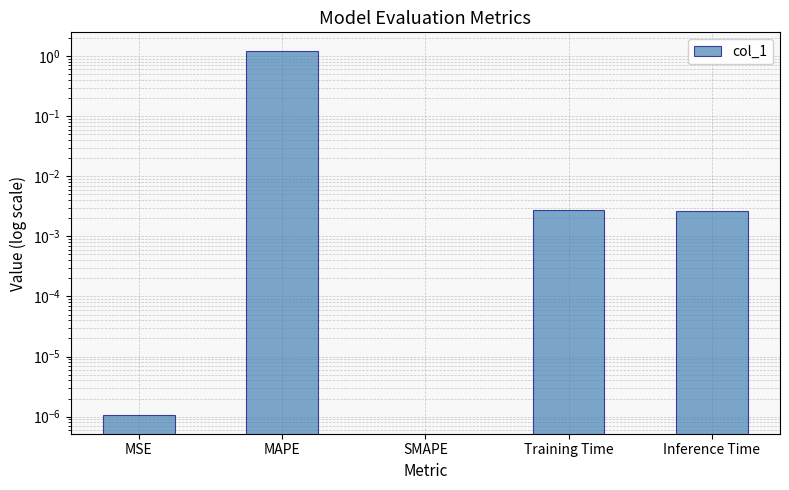

What is the sum of all values?

1.2